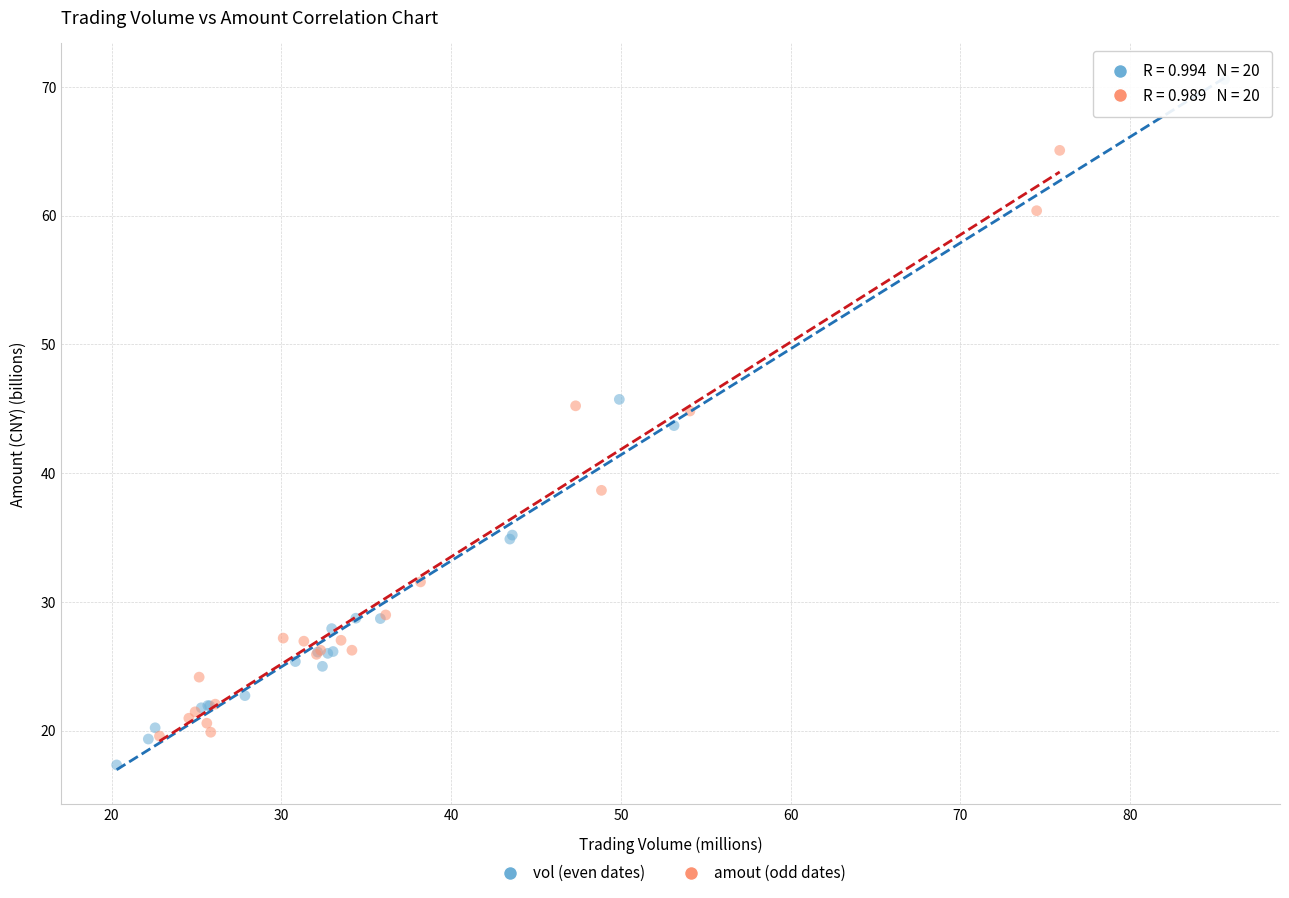

Which series contains the highest Y value?

vol (even dates)